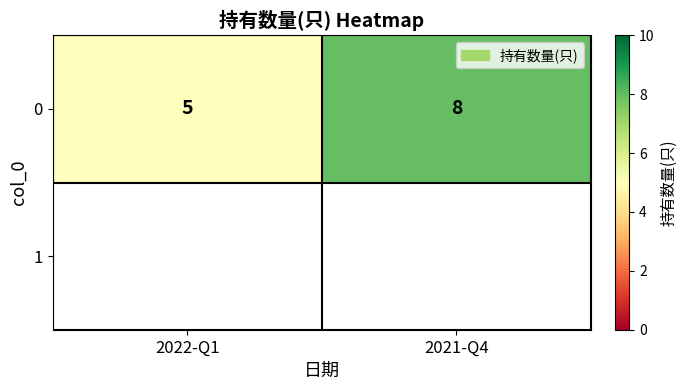

Between 2022-Q1 and 2021-Q4, which is larger?

2021-Q4